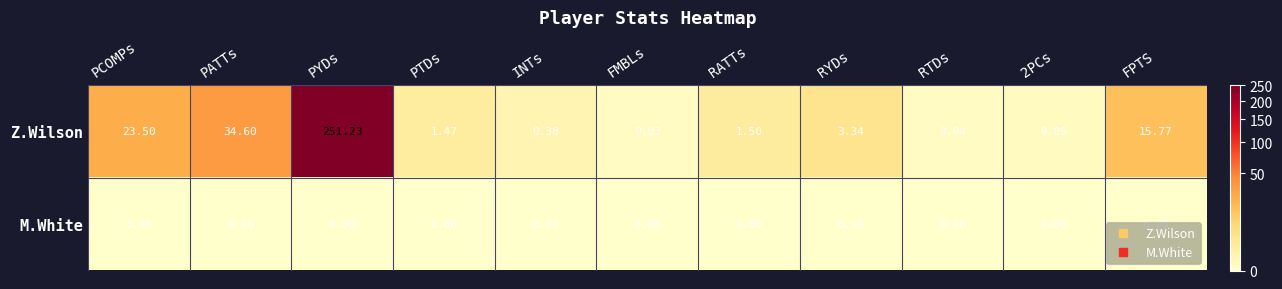

Which label corresponds to the largest value in the chart?

PYDs